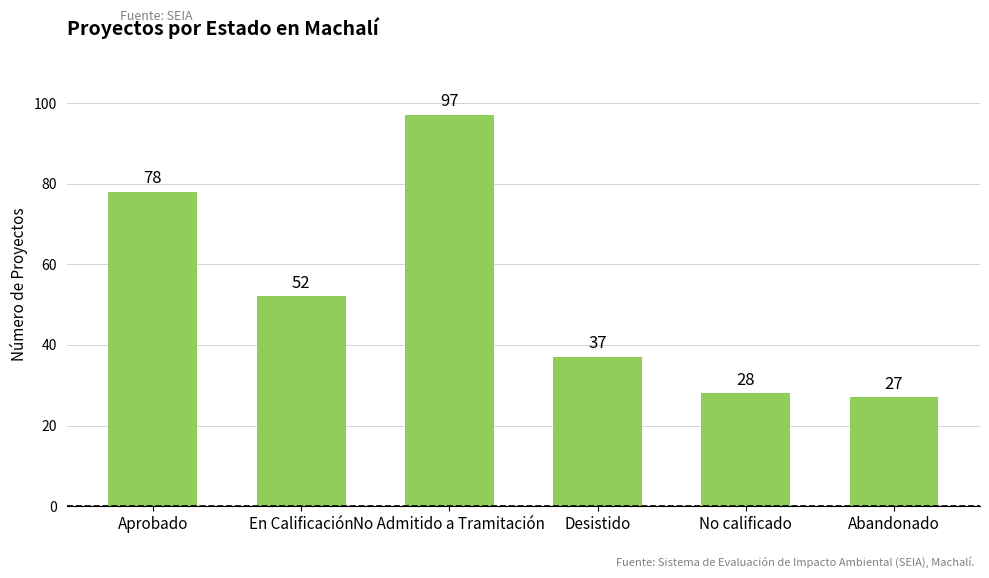

Reading left to right, what are all the values shown in this chart?

Aprobado=78	En Calificación=52	No Admitido a Tramitación=97	Desistido=37	No calificado=28	Abandonado=27